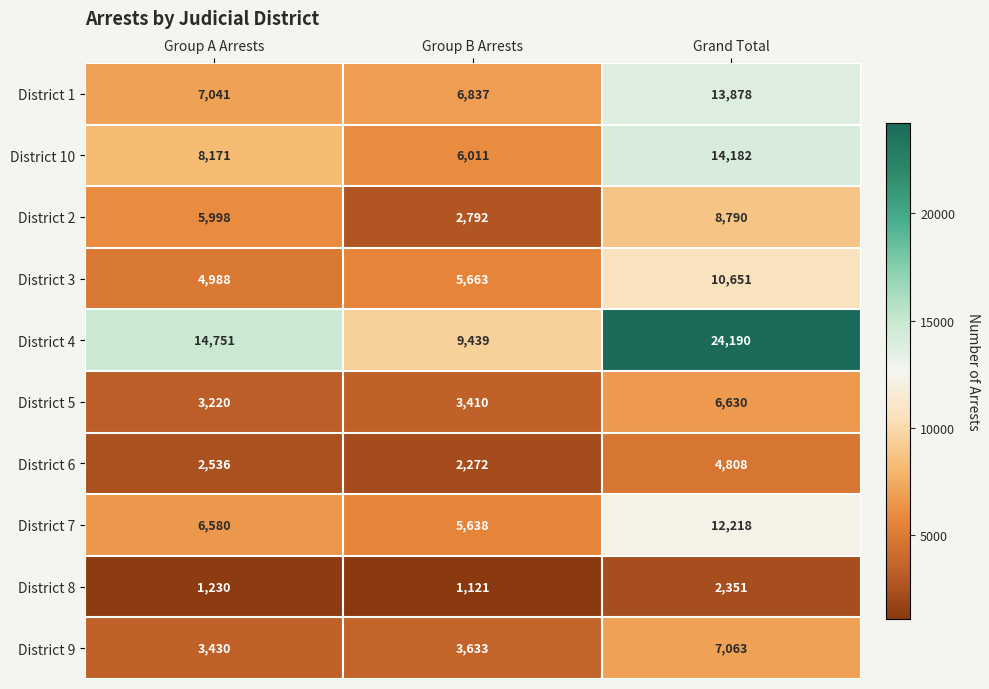

What is the difference between the maximum and minimum values in the District 1 series?

7041